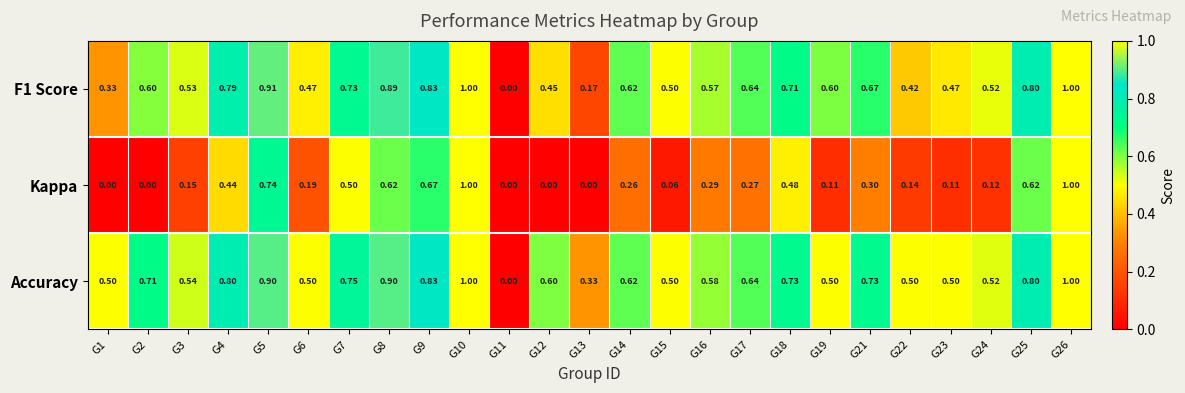

Which series has the largest total across all categories?

Accuracy